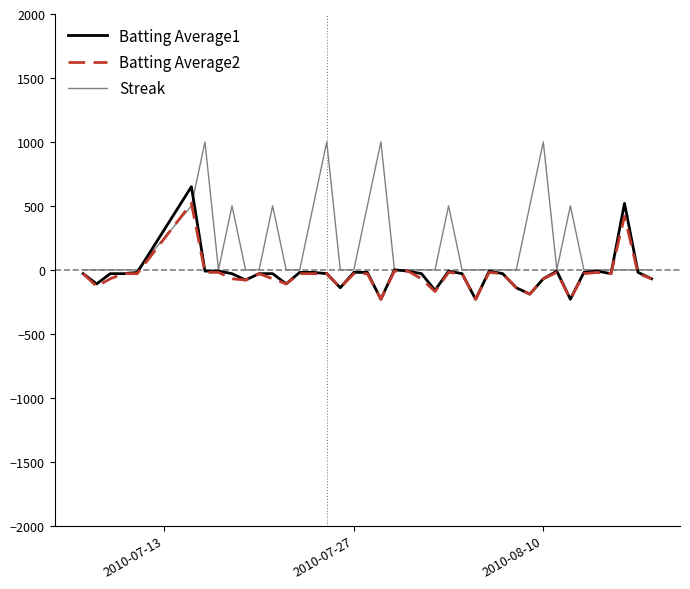

Which series ends up on top after the final intersection of Streak and Batting Average2?

Streak